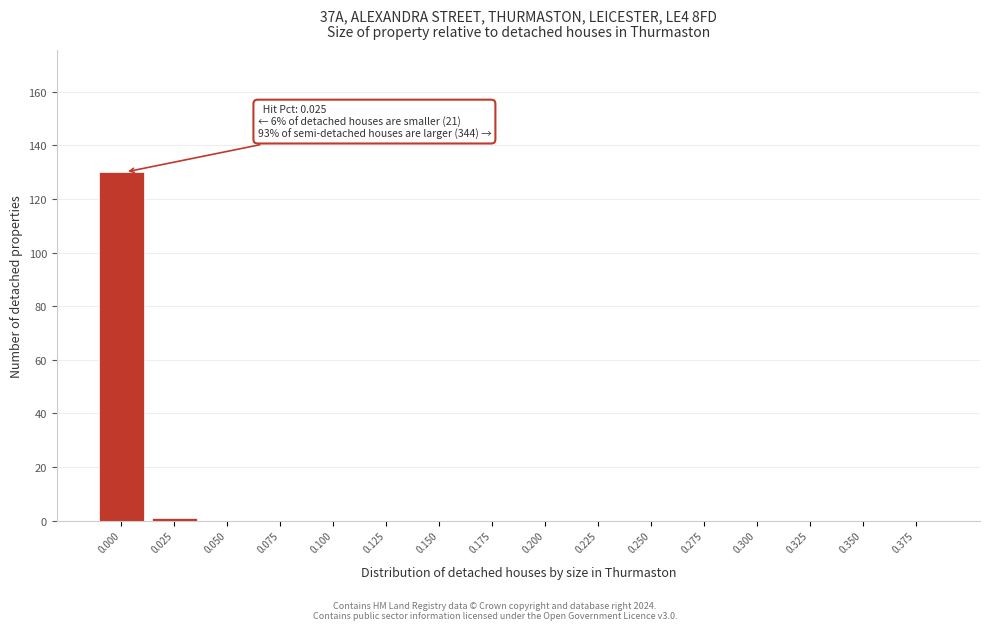

Reading left to right, extract all data points from this chart.

0.000=130	0.025=1	0.050=0	0.075=0	0.100=0	0.125=0	0.150=0	0.175=0	0.200=0	0.225=0	0.250=0	0.275=0	0.300=0	0.325=0	0.350=0	0.375=0